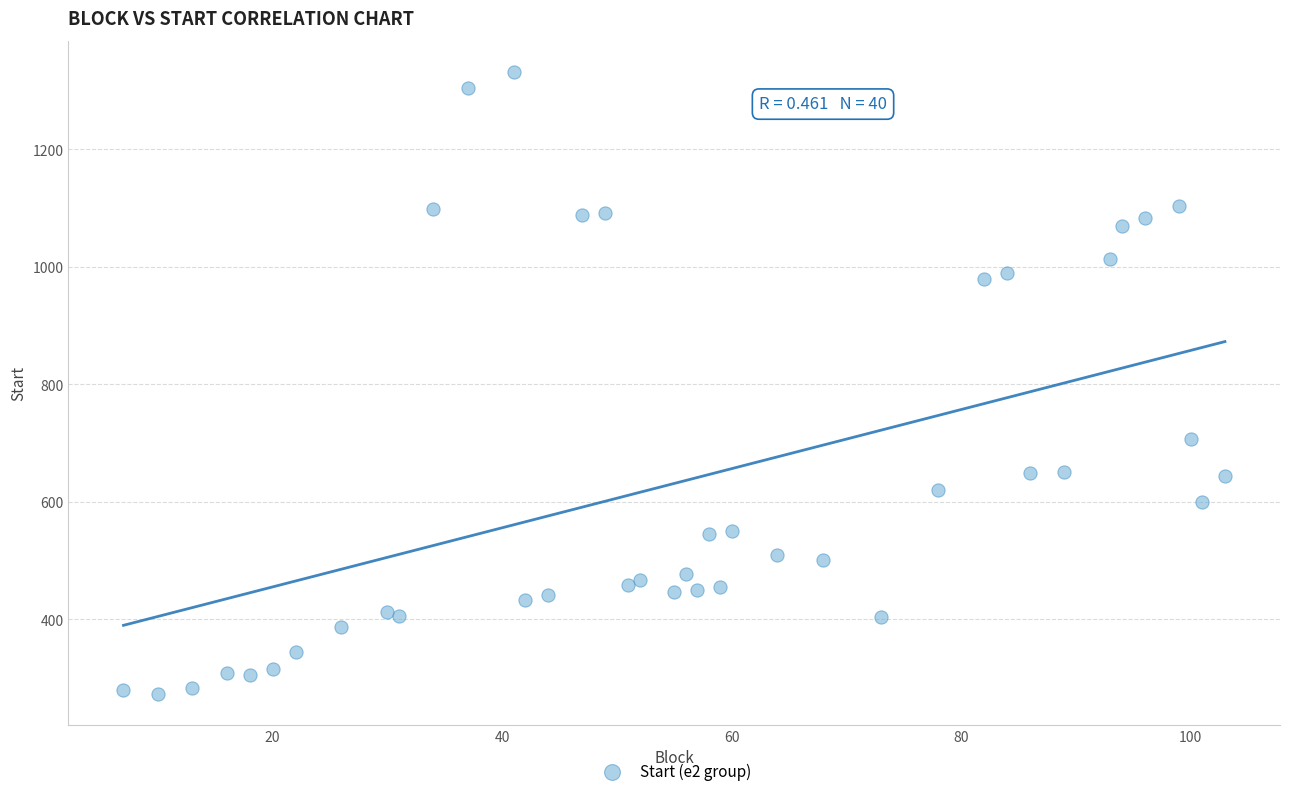

What Y value in the scatter plot is closest to 802?

708